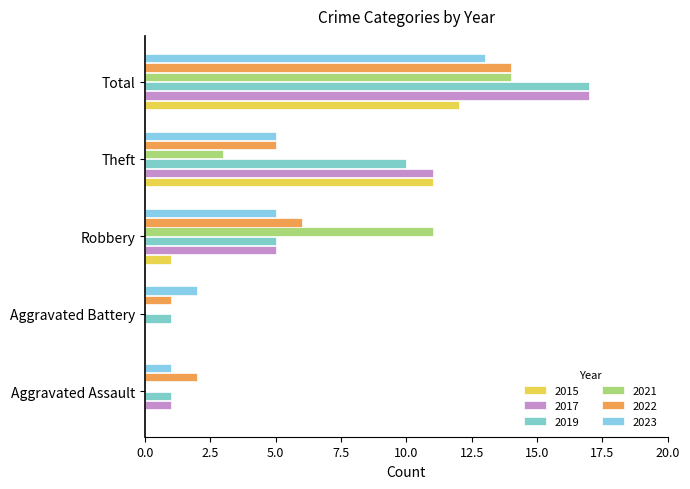

At which category is the sum across all series the highest?

Total